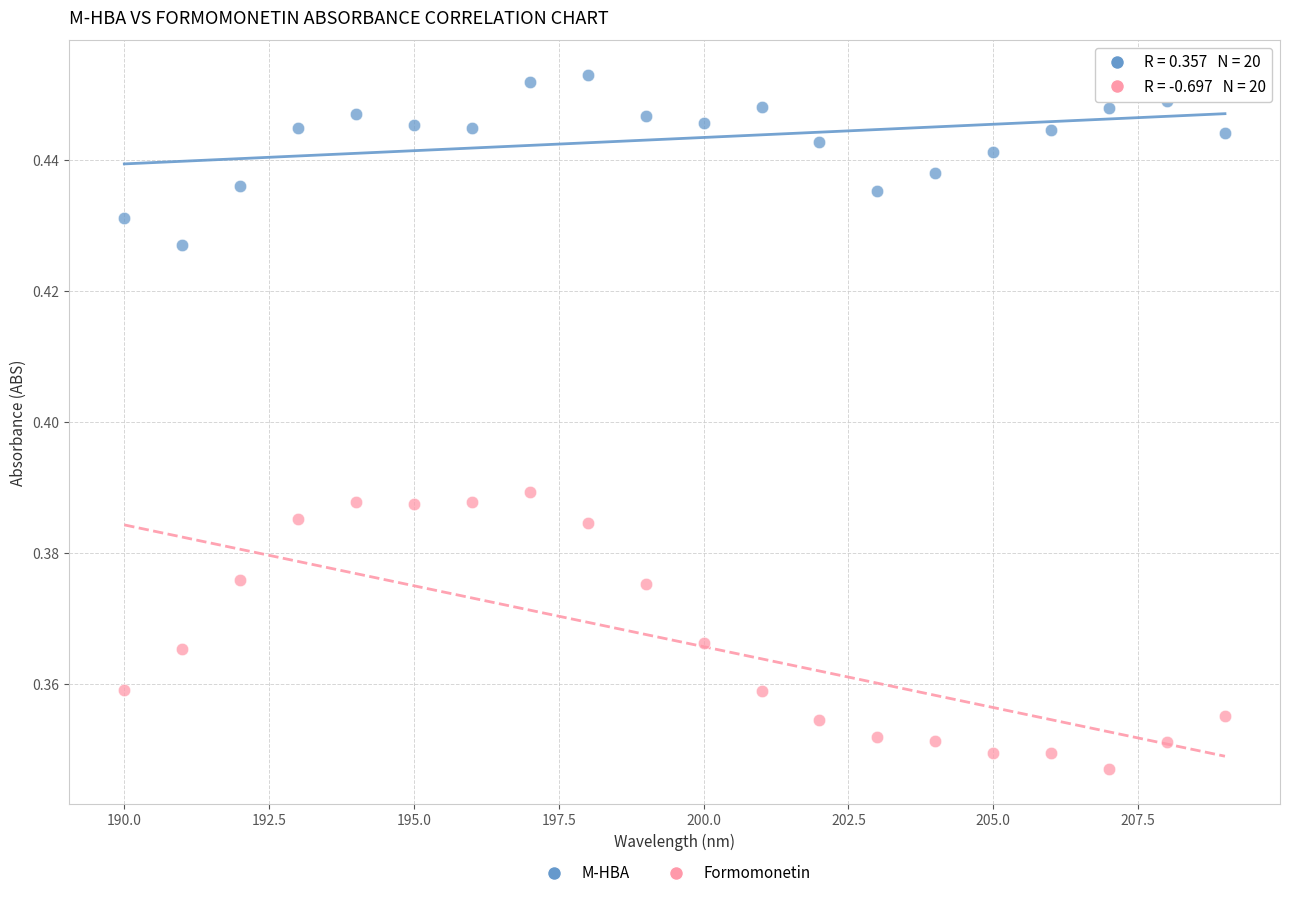

What are all the series names shown in the legend?

M-HBA, Formomonetin